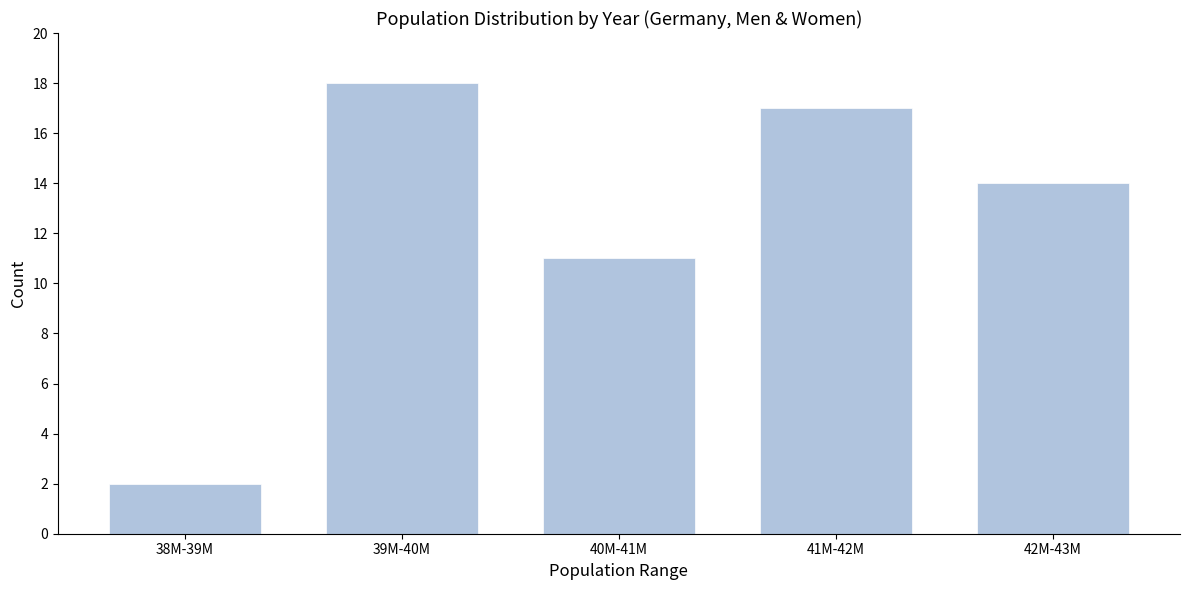

Reading left to right, list all the values displayed in this chart.

2	18	11	17	14